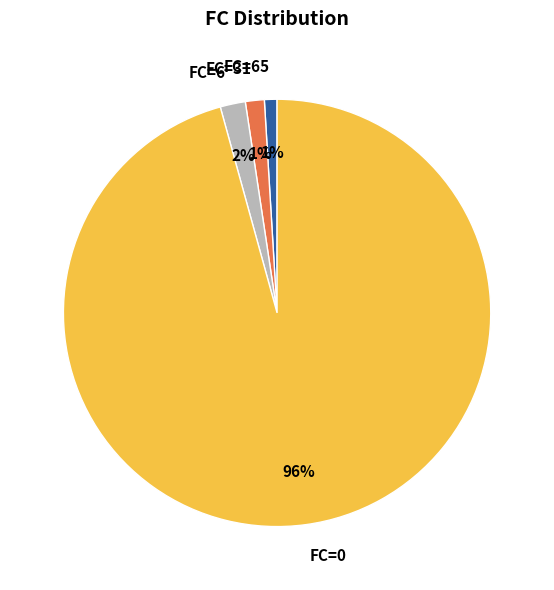

How many segments does this pie chart have?

4